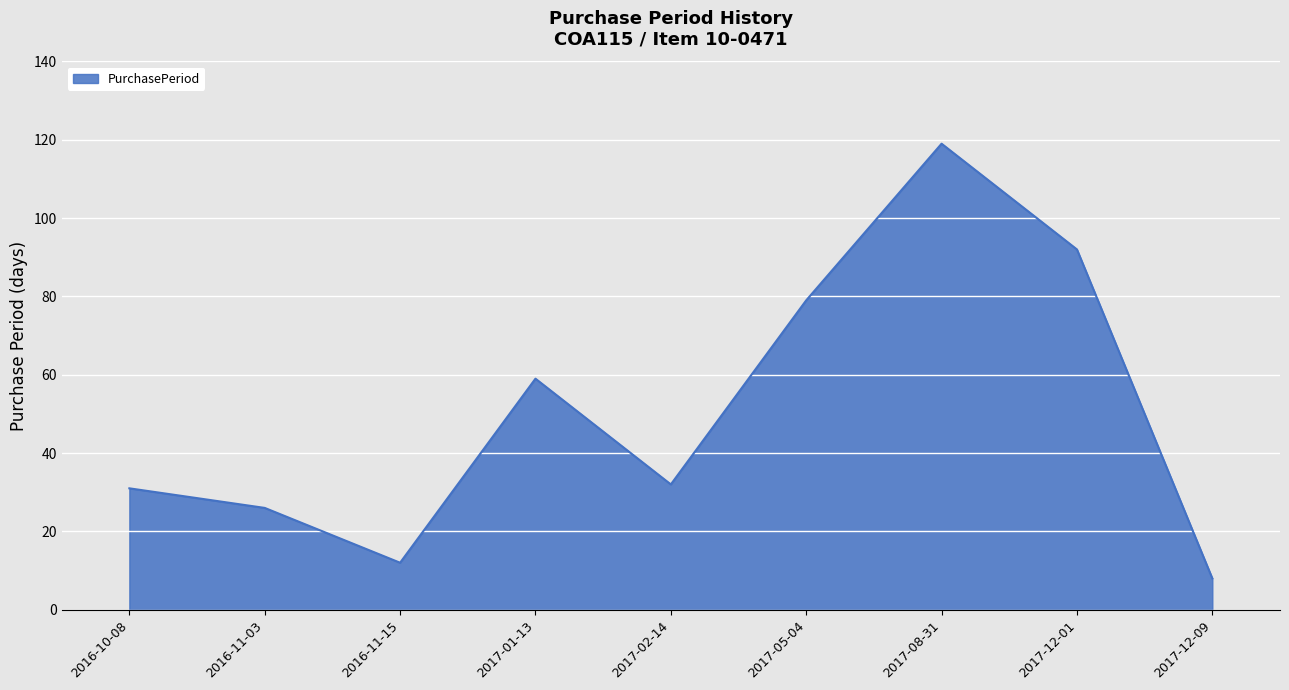

Approximately how many times larger is the value at 2017-01-13 compared to 2016-11-15?

4.9